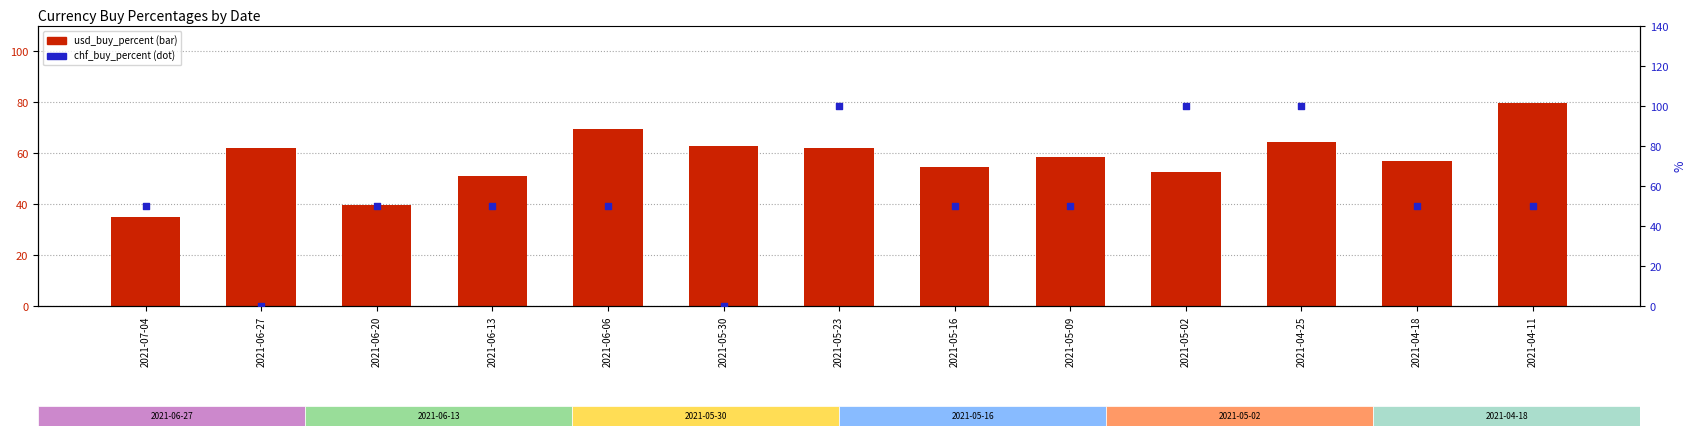

Which series has the largest total across all categories?

usd_buy_percent